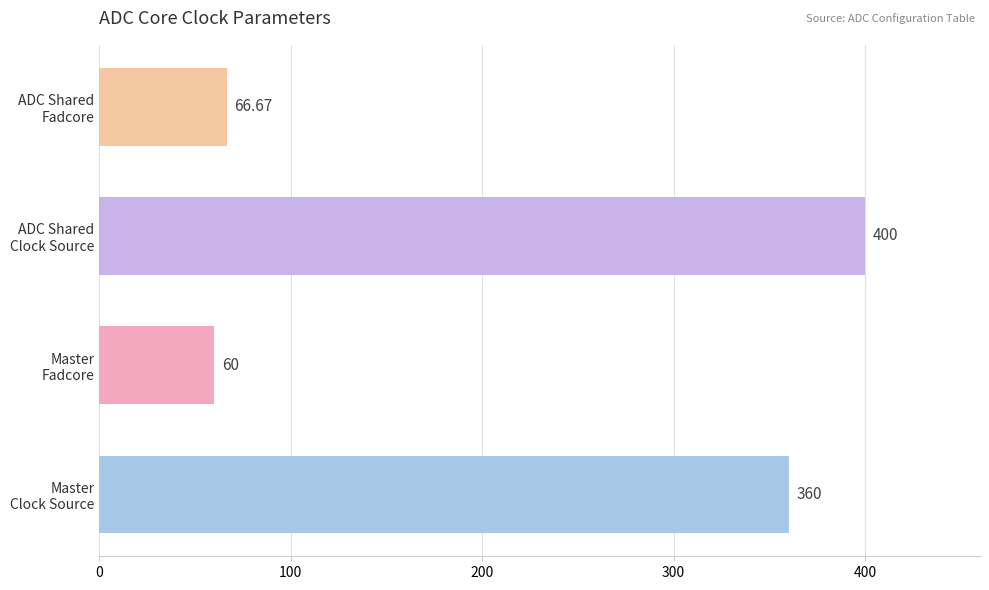

What is the difference between the maximum and minimum values?

340.0